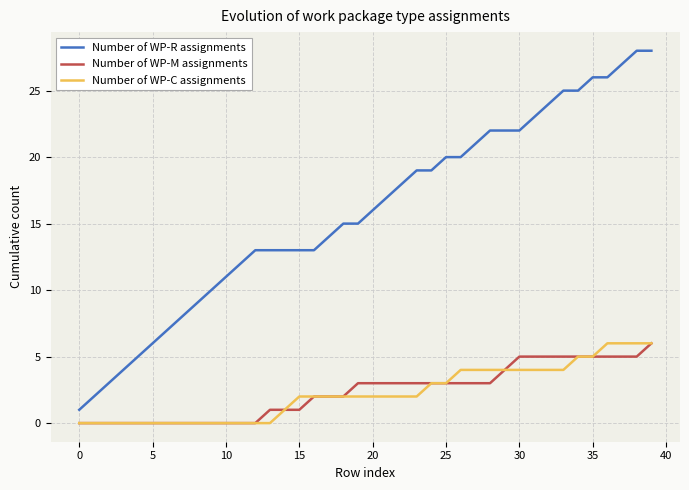

Which series has the largest total across all categories?

Number of WP-R assignments